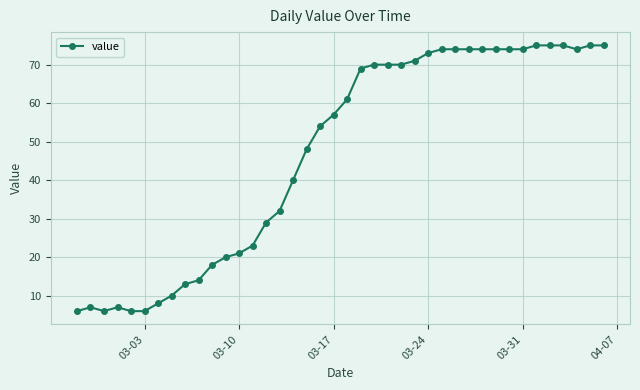

What is the minimum value shown in the chart?

6